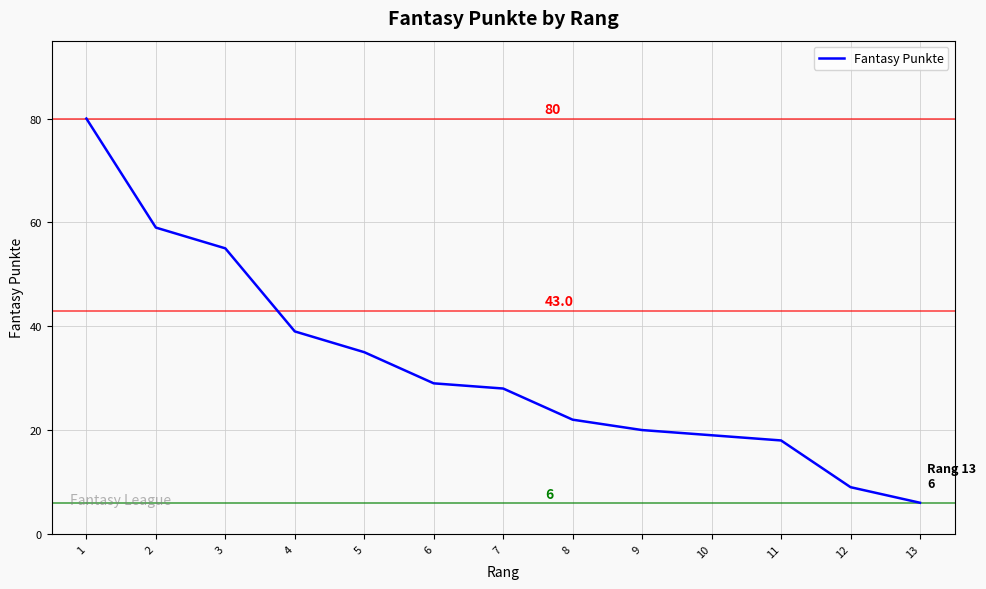

Between 8 and 2, which is larger?

2